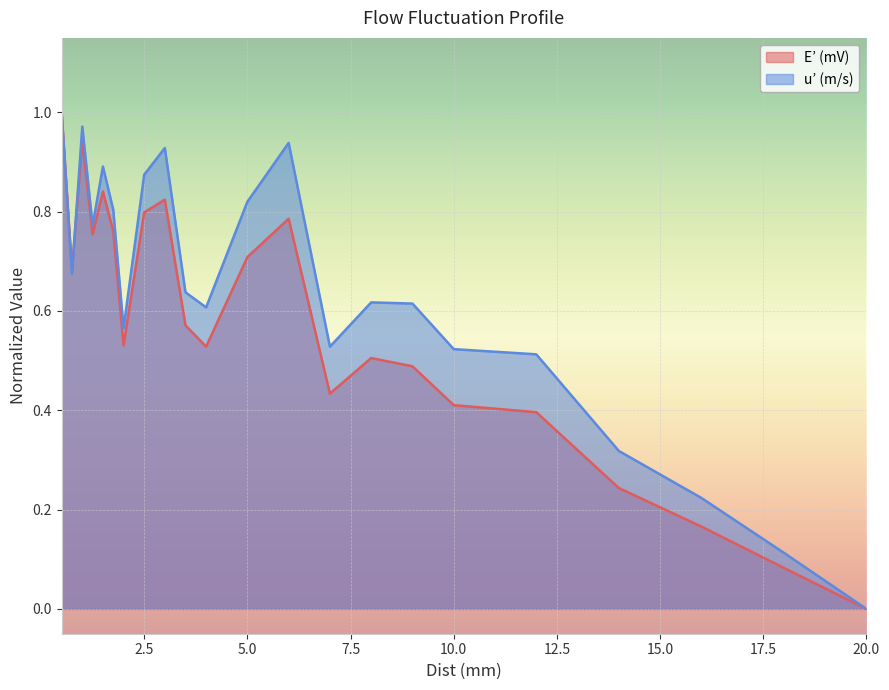

Which series has the largest total across all categories?

u’ (m/s)